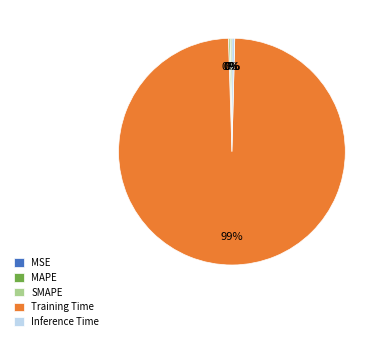

Is it true that Training Time is 99% of the pie?

True